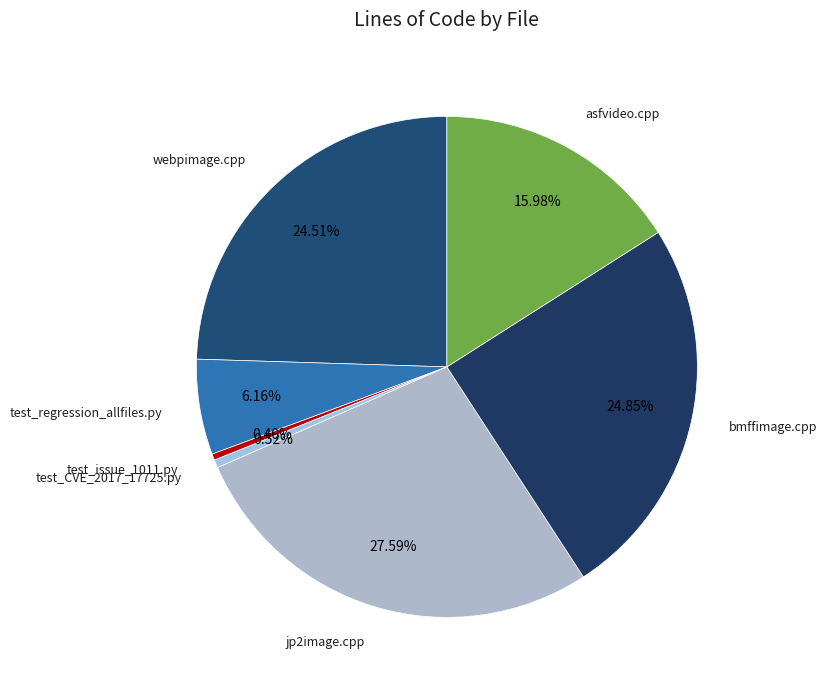

Count the number of slices in the pie.

7